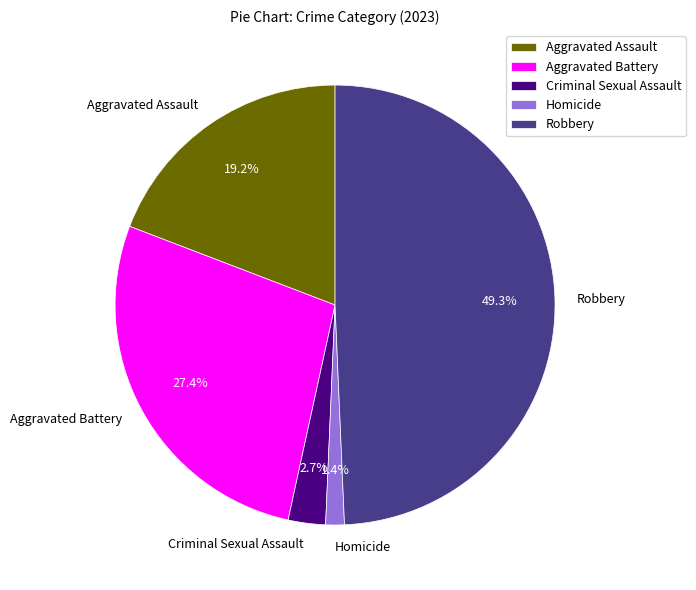

To the nearest percent, what is the combined percentage of Criminal Sexual Assault and Aggravated Battery?

30%